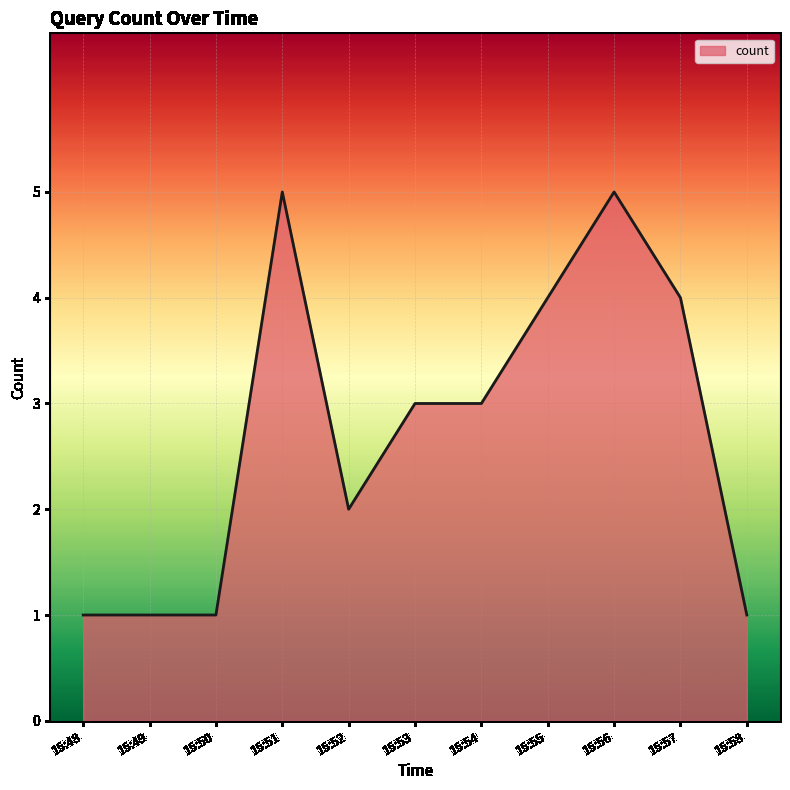

How many values are below 3?

5